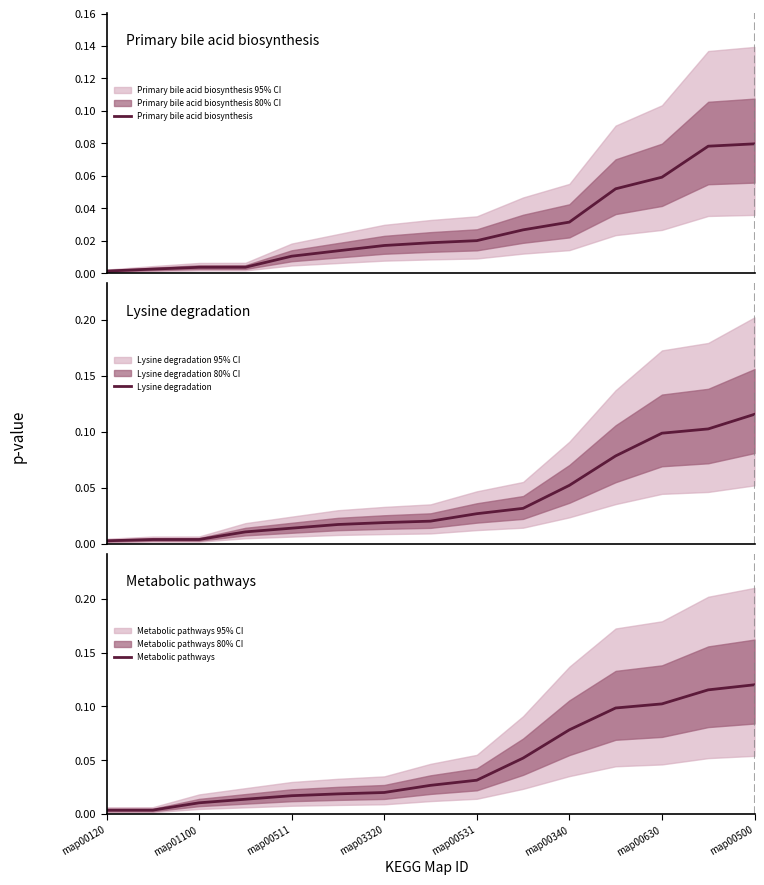

Count the number of data series in this chart.

3